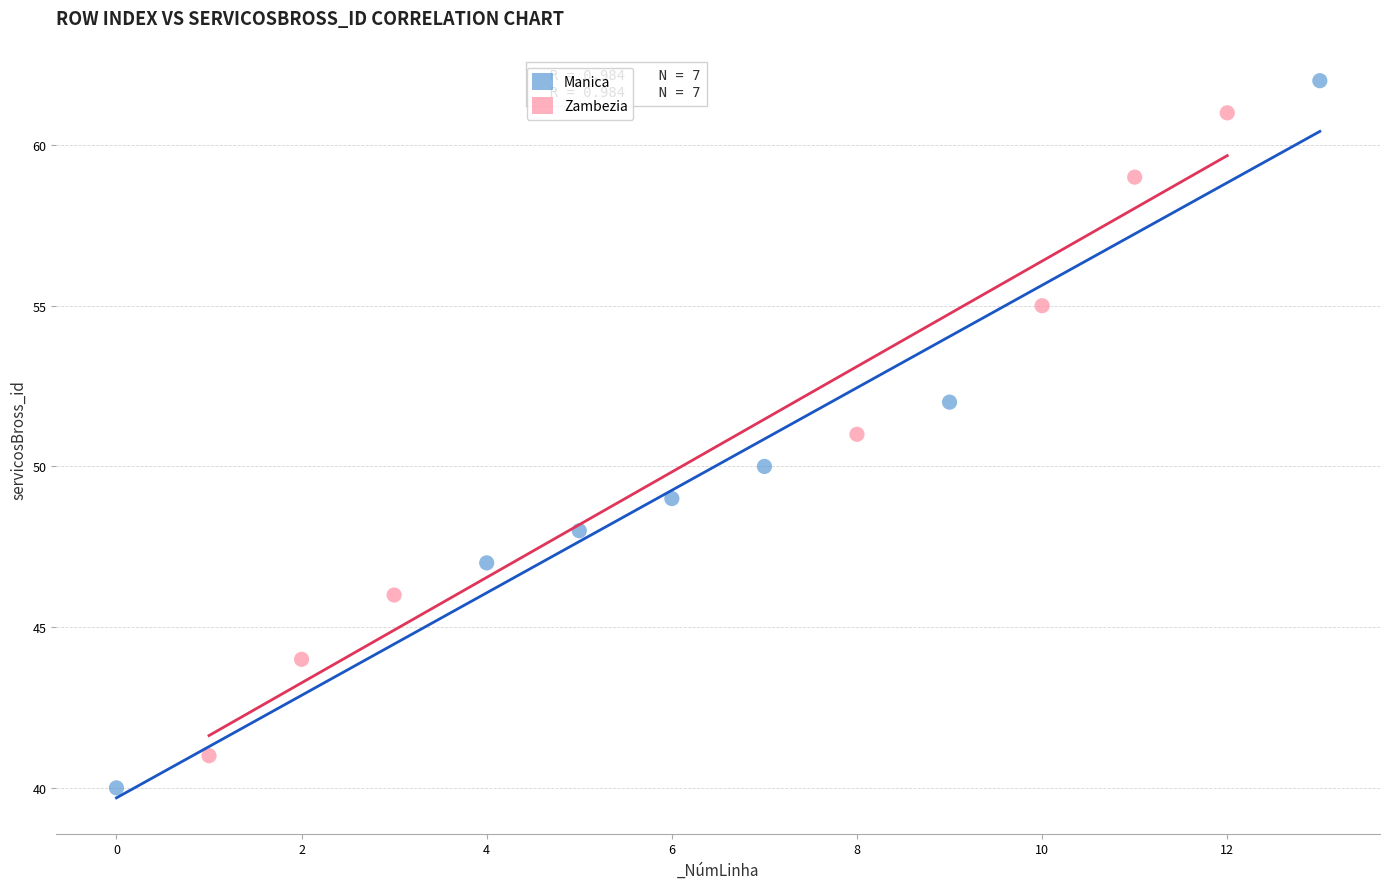

Which series contains the lowest Y value?

Manica